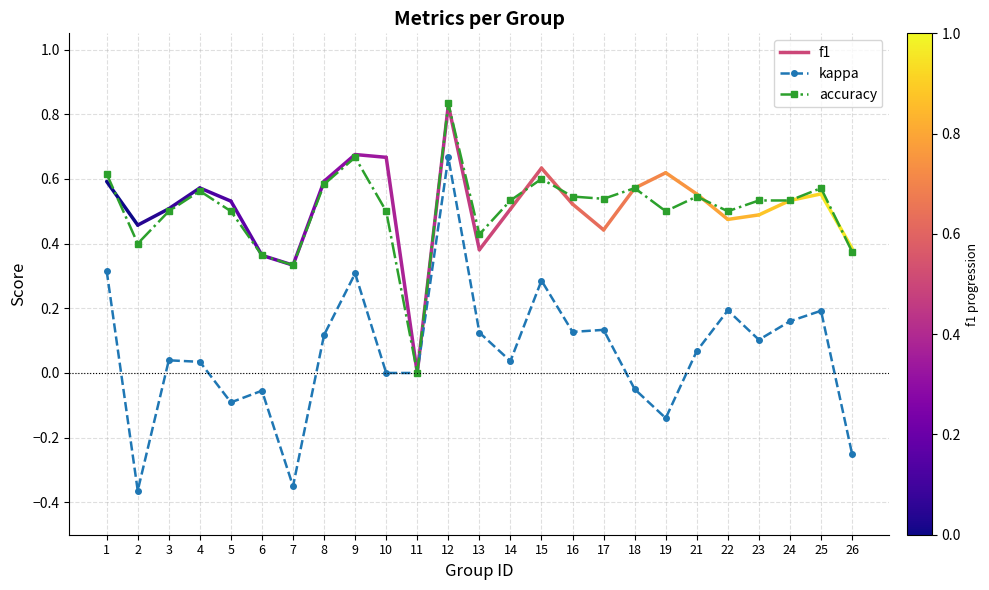

How many series are shown in this chart?

2